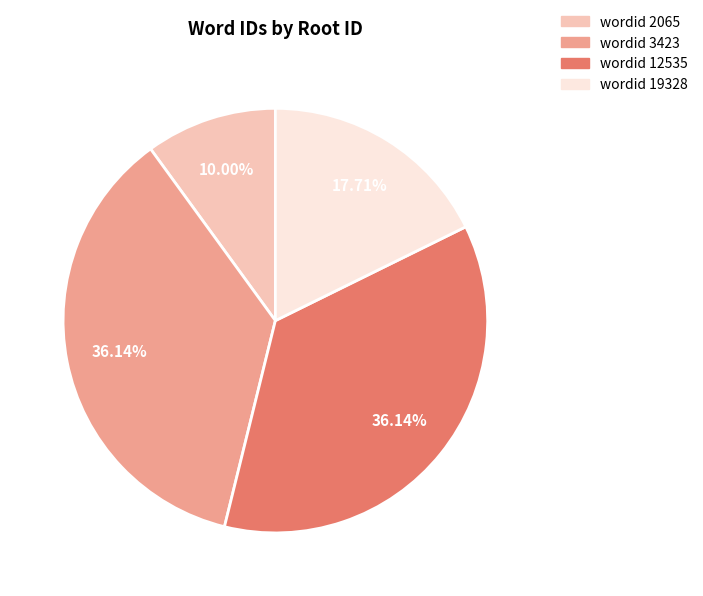

What is the smallest slice in the pie chart?

wordid 2065